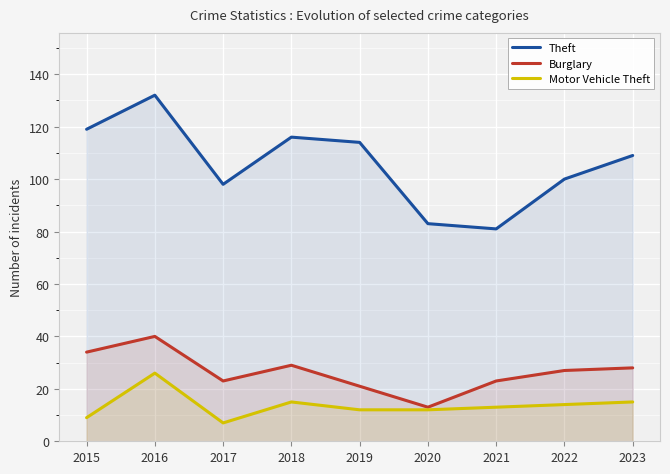

True or false: Burglary and Motor Vehicle Theft intersect in this chart.

False